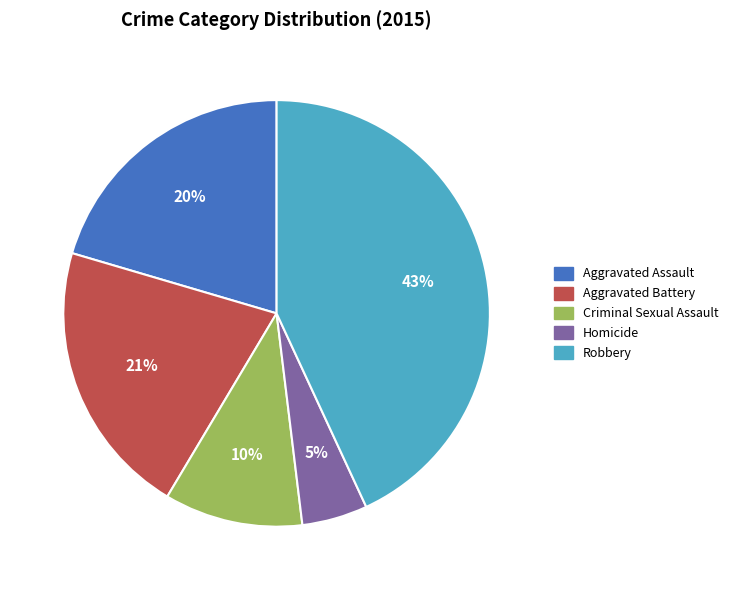

Does Homicide represent more than half of the total?

No